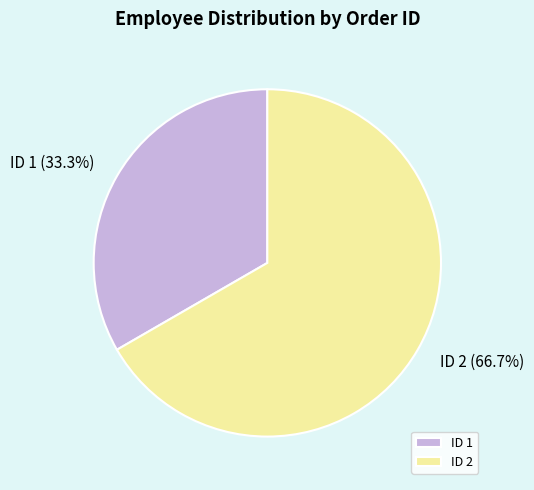

How many segments does this pie chart have?

2